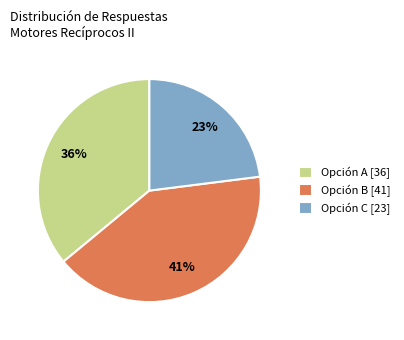

Does any single category account for the majority?

No